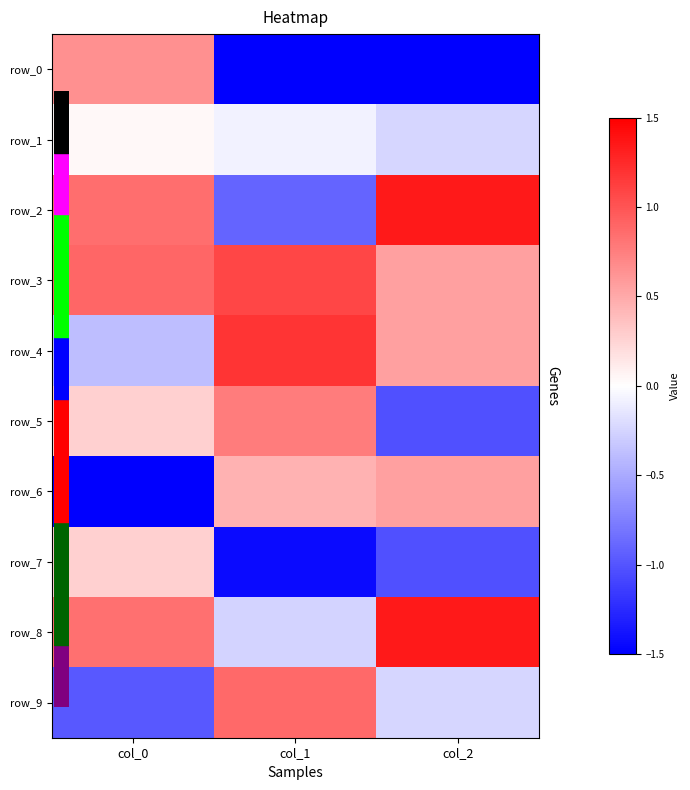

Reading right to left, what are all the values shown in this chart?

row_0: col_2=-1.8	col_1=-1.7	col_0=0.6
row_1: col_2=-0.2	col_1=-0.1	col_0=0.0
row_2: col_2=1.3	col_1=-0.9	col_0=0.9
row_3: col_2=0.6	col_1=1.1	col_0=0.9
row_4: col_2=0.6	col_1=1.2	col_0=-0.4
row_5: col_2=-1.0	col_1=0.8	col_0=0.3
row_6: col_2=0.6	col_1=0.5	col_0=-2.5
row_7: col_2=-1.0	col_1=-1.4	col_0=0.3
row_8: col_2=1.3	col_1=-0.3	col_0=0.8
row_9: col_2=-0.2	col_1=0.9	col_0=-1.0